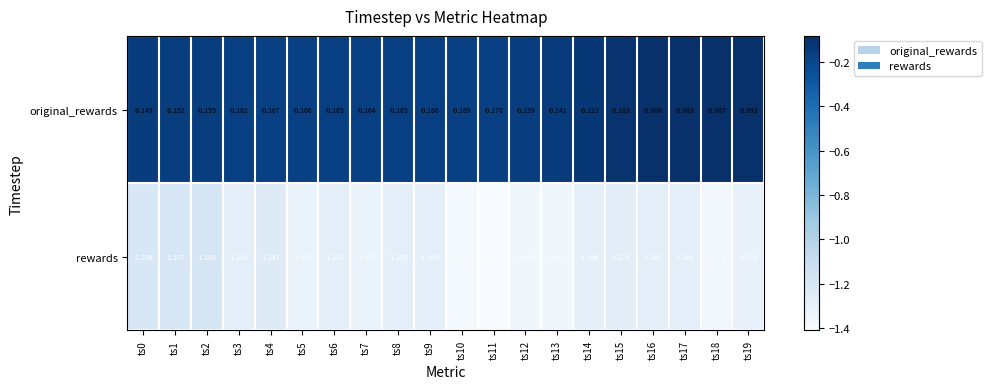

Which series has the widest spread of values?

rewards